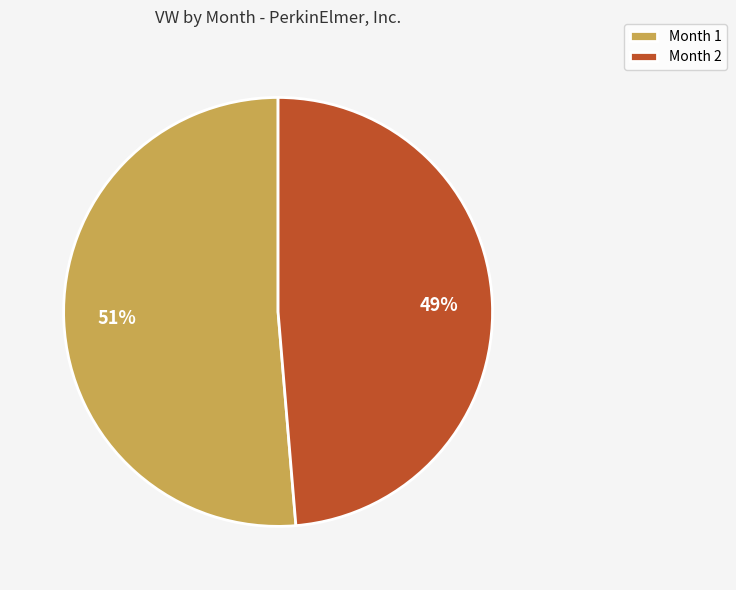

Rank the categories by value from highest to lowest.

Month 1, Month 2